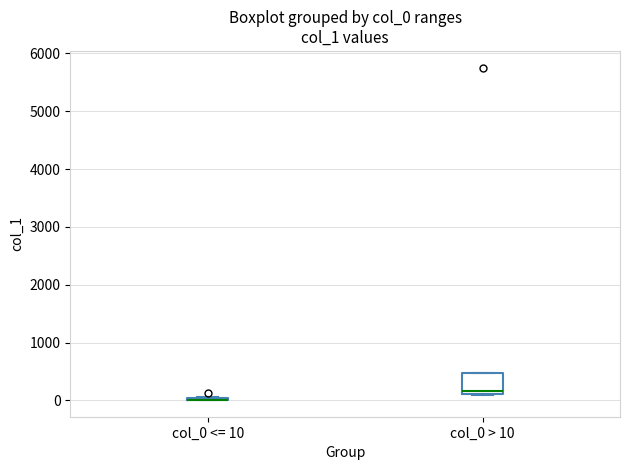

Which box is the tallest, from its lower edge to its upper edge?

col_0 > 10